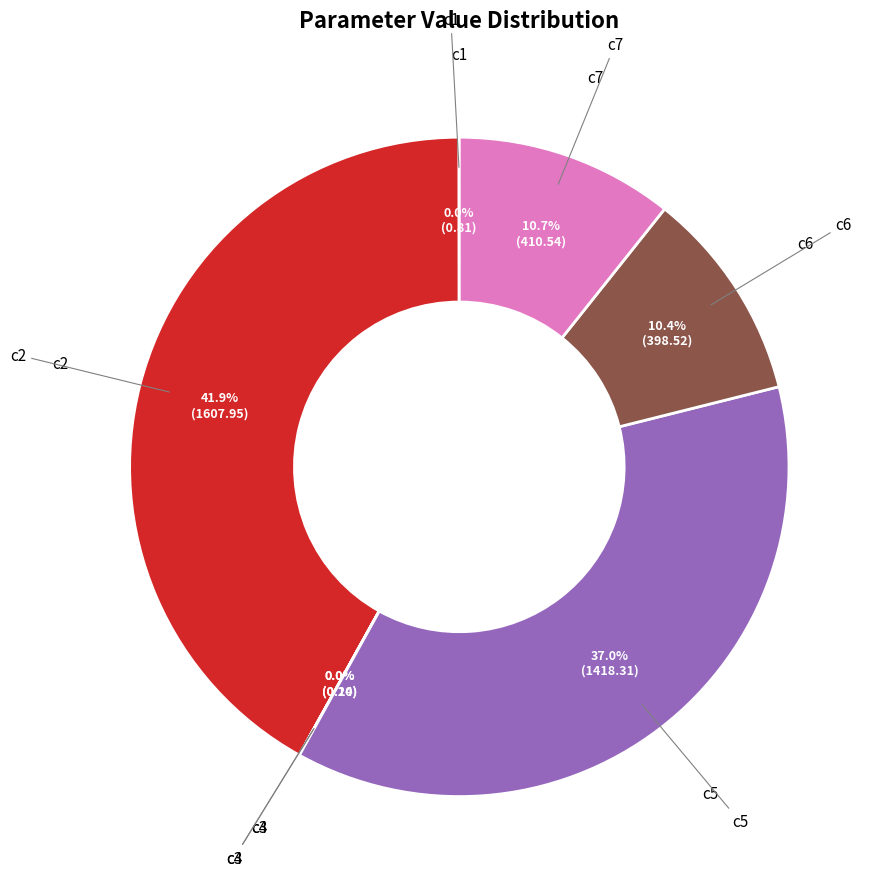

Is there any slice that represents more than half of the pie?

No